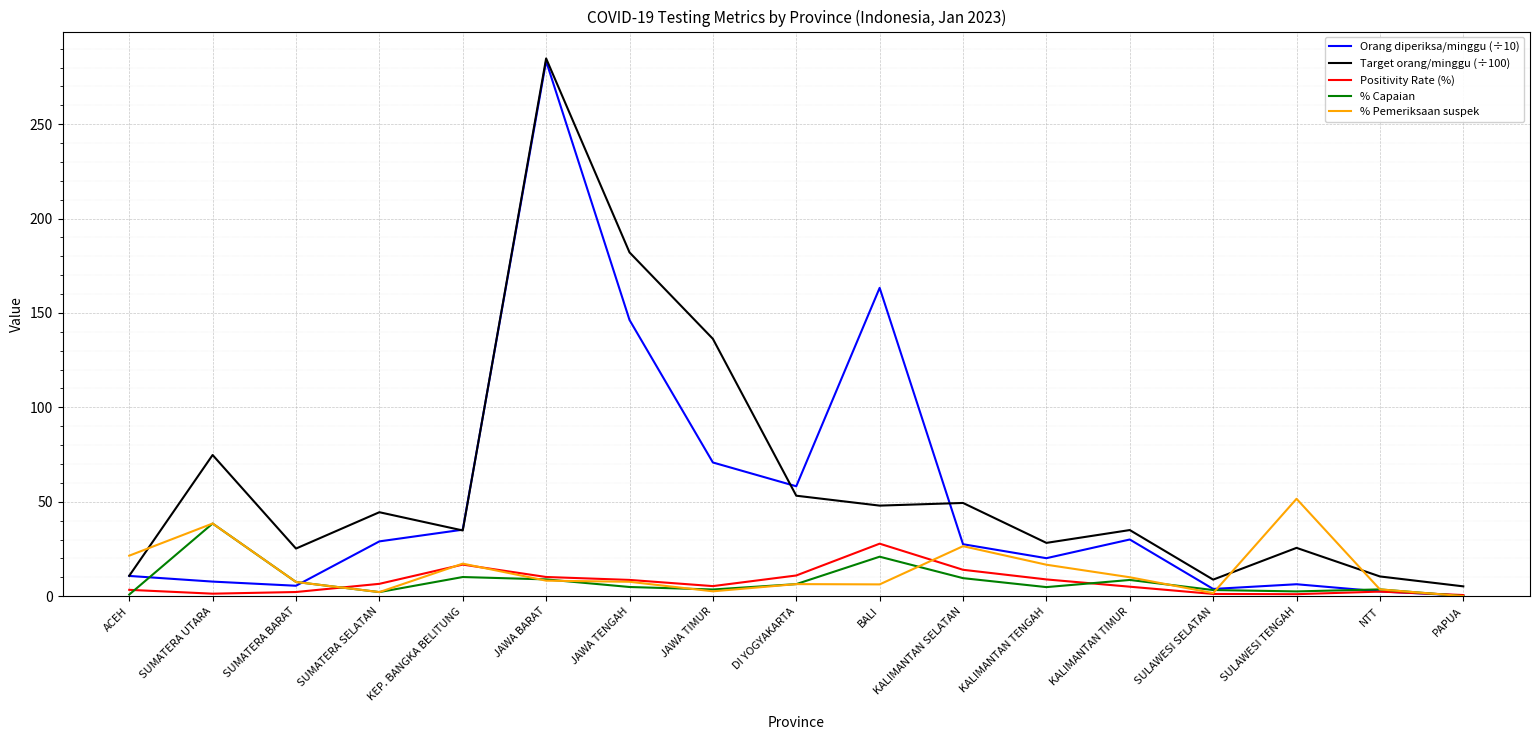

What position from the right is DI YOGYAKARTA?

9